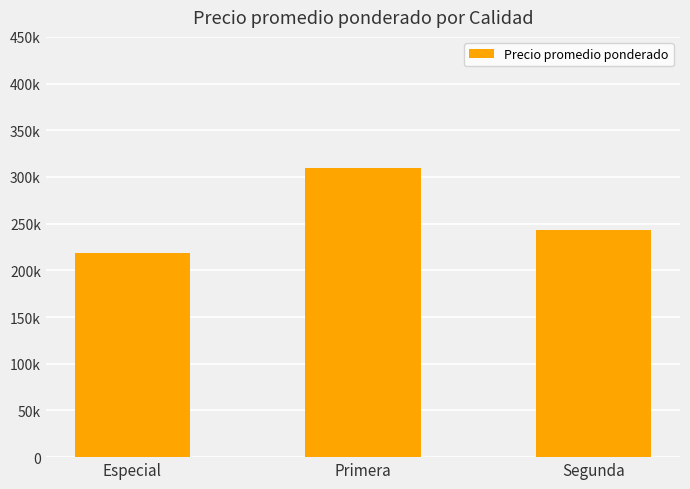

Rank the categories by value from lowest to highest.

Especial, Segunda, Primera